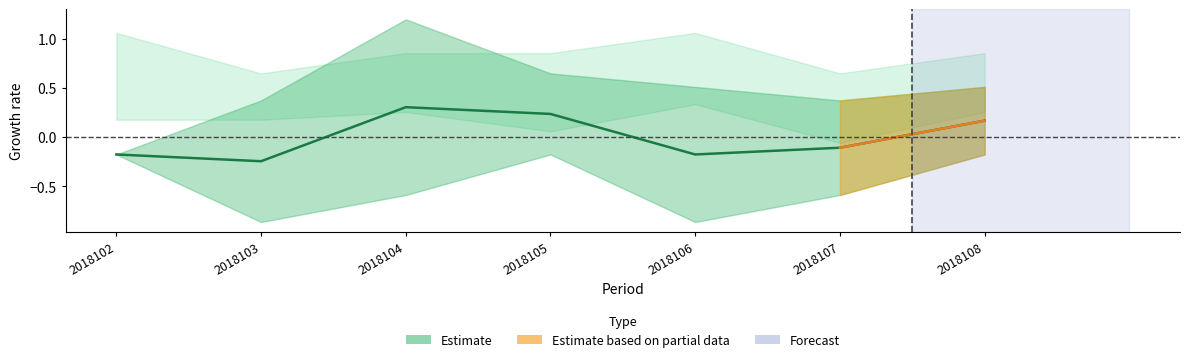

List the labels in order of value, largest first.

2018104, 2018105, 2018108, 2018107, 2018102, 2018106, 2018103